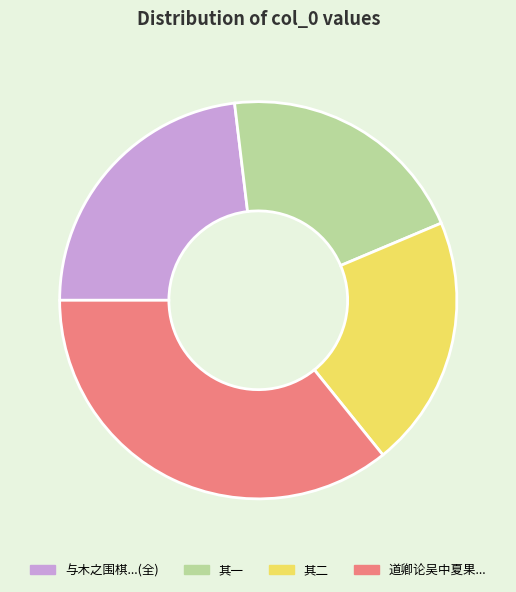

Is there any slice that represents more than half of the pie?

No